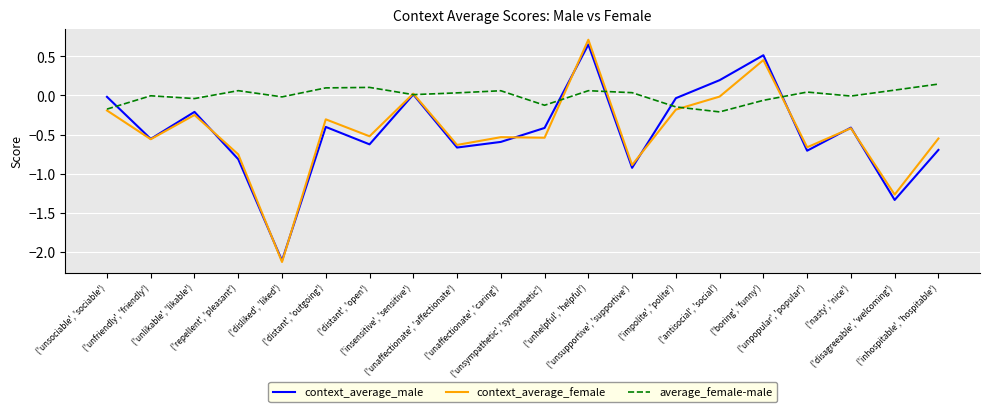

Which series has the largest range (max minus min)?

context_average_female